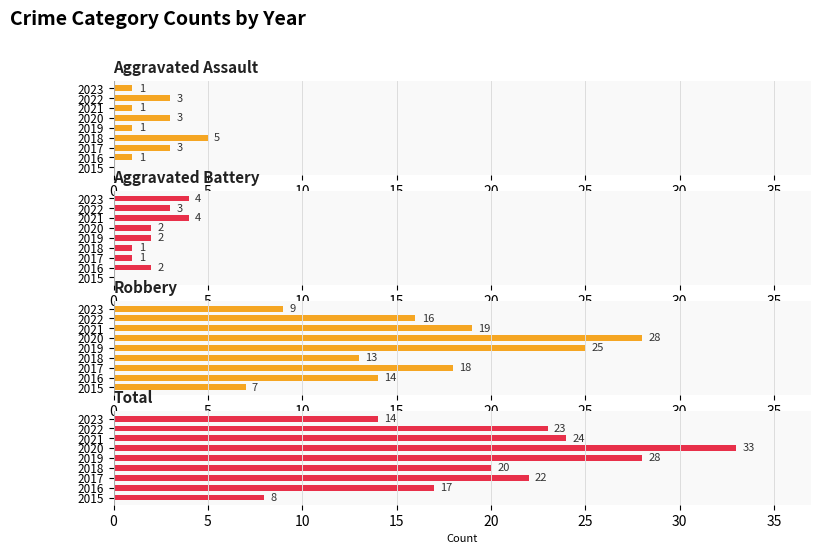

Reading right to left, extract all data points from this chart.

Aggravated Assault: 1	3	1	3	1	5	3	1	0
Aggravated Battery: 4	3	4	2	2	1	1	2	0
Robbery: 9	16	19	28	25	13	18	14	7
Total: 14	23	24	33	28	20	22	17	8